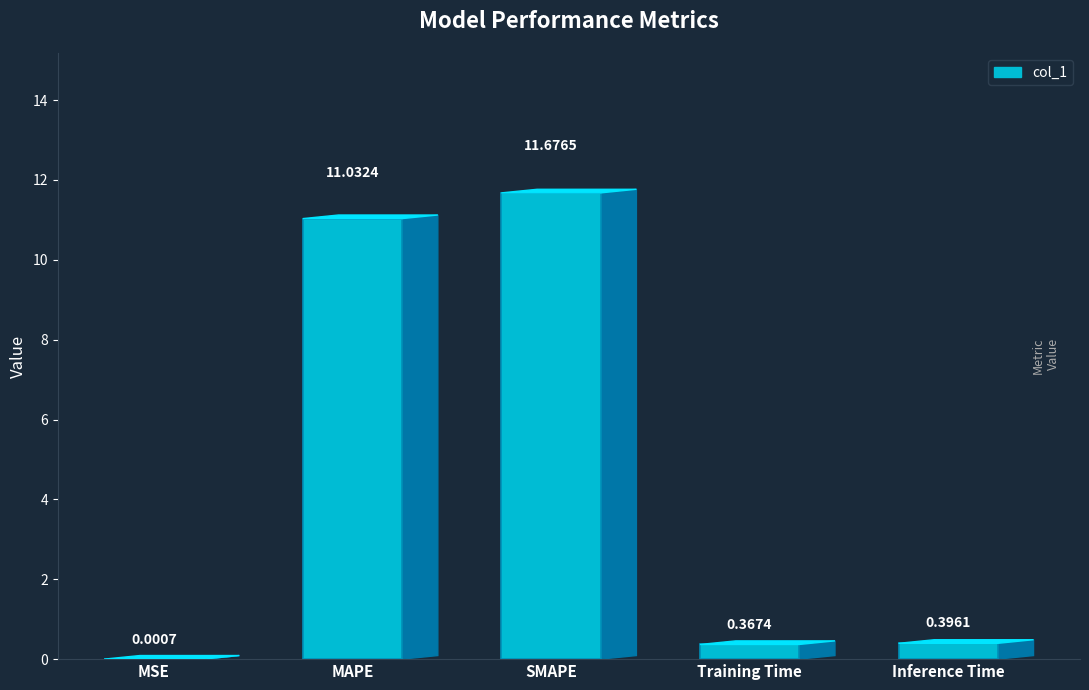

Is it true that the value at SMAPE is 5.3?

False